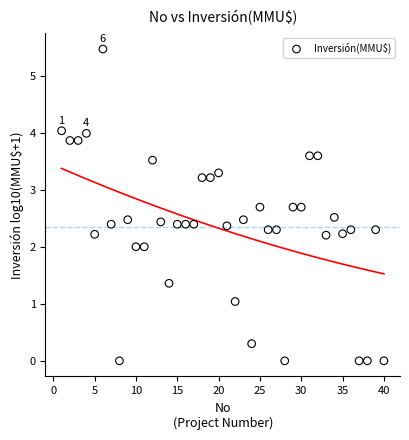

What is the range of Y values (max minus min)?

5.5